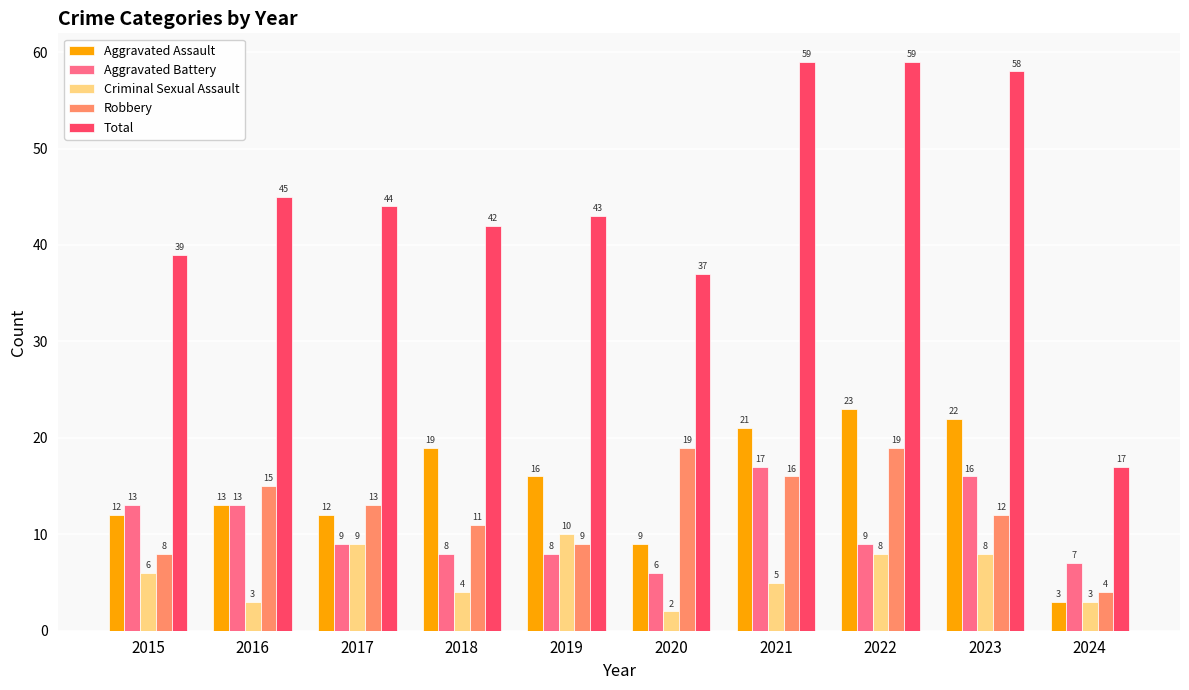

Rank the series by their maximum value, from highest to lowest.

Total, Aggravated Assault, Robbery, Aggravated Battery, Criminal Sexual Assault